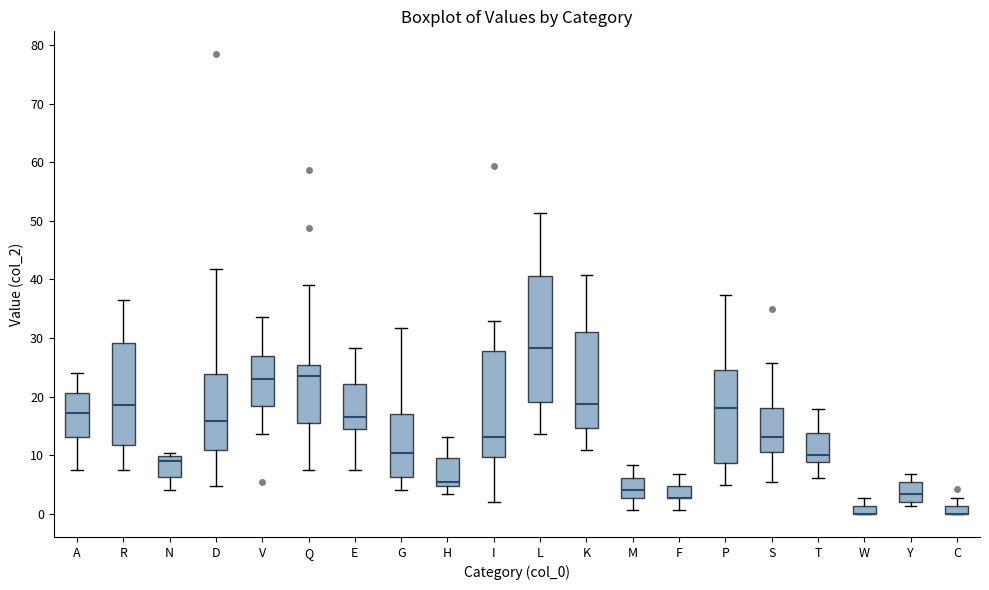

Which box is the tallest, from its lower edge to its upper edge?

L